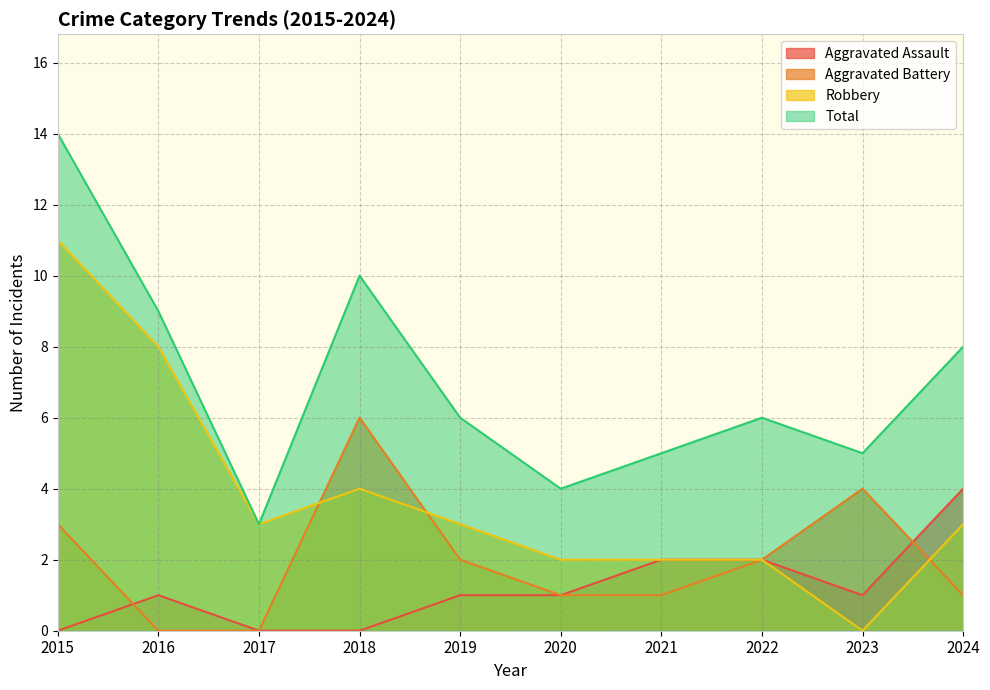

Reading left to right, what are all the values shown in this chart?

Aggravated Assault: 0	1	0	0	1	1	2	2	1	4
Aggravated Battery: 3	0	0	6	2	1	1	2	4	1
Robbery: 11	8	3	4	3	2	2	2	0	3
Total: 14	9	3	10	6	4	5	6	5	8